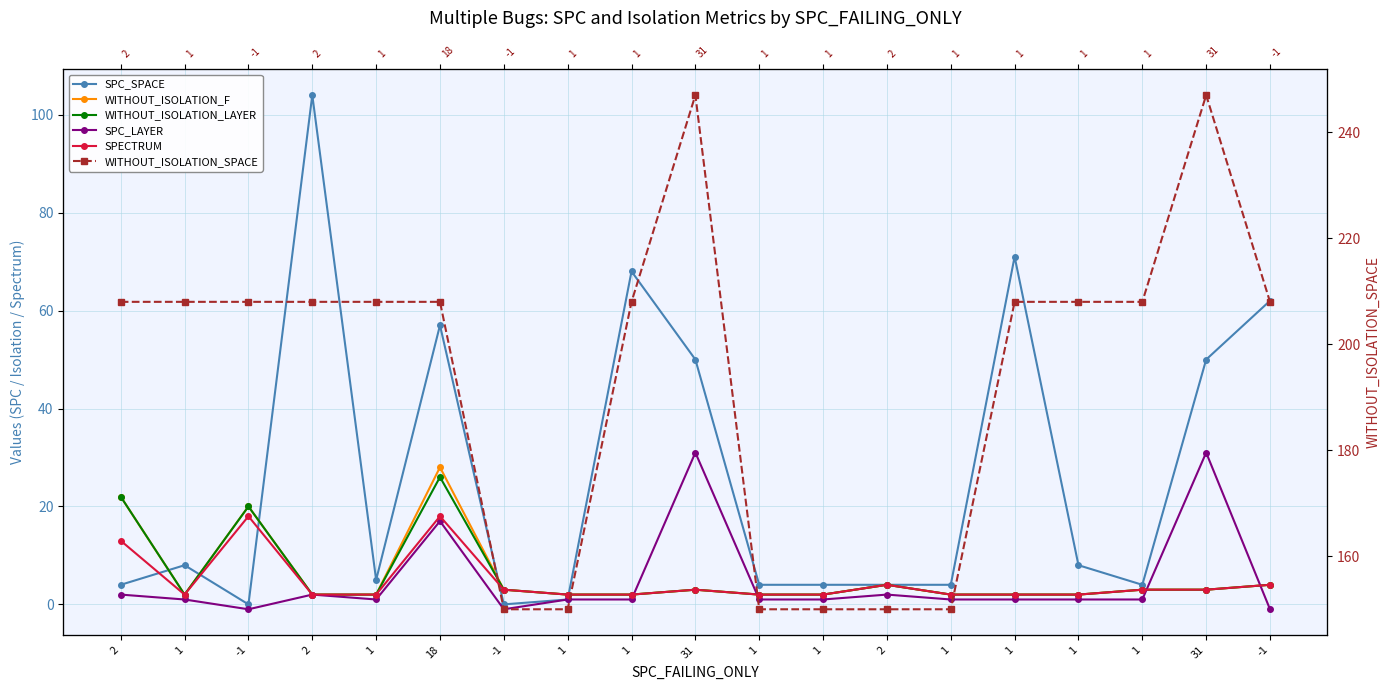

Which label corresponds to the largest value in the chart?

31